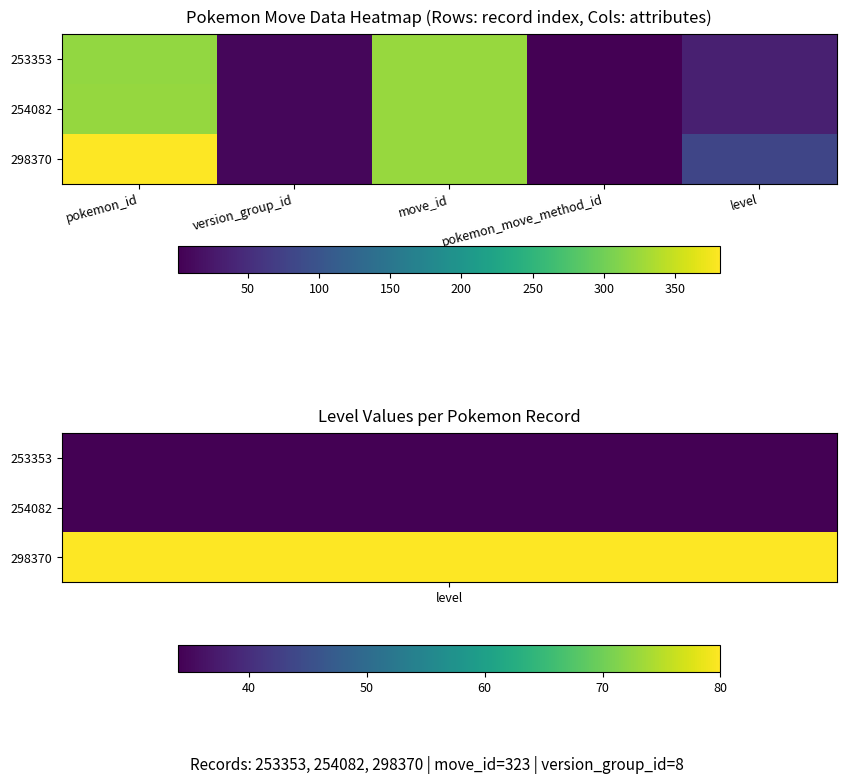

Between pokemon_move_method_id and version_group_id, which is larger?

version_group_id